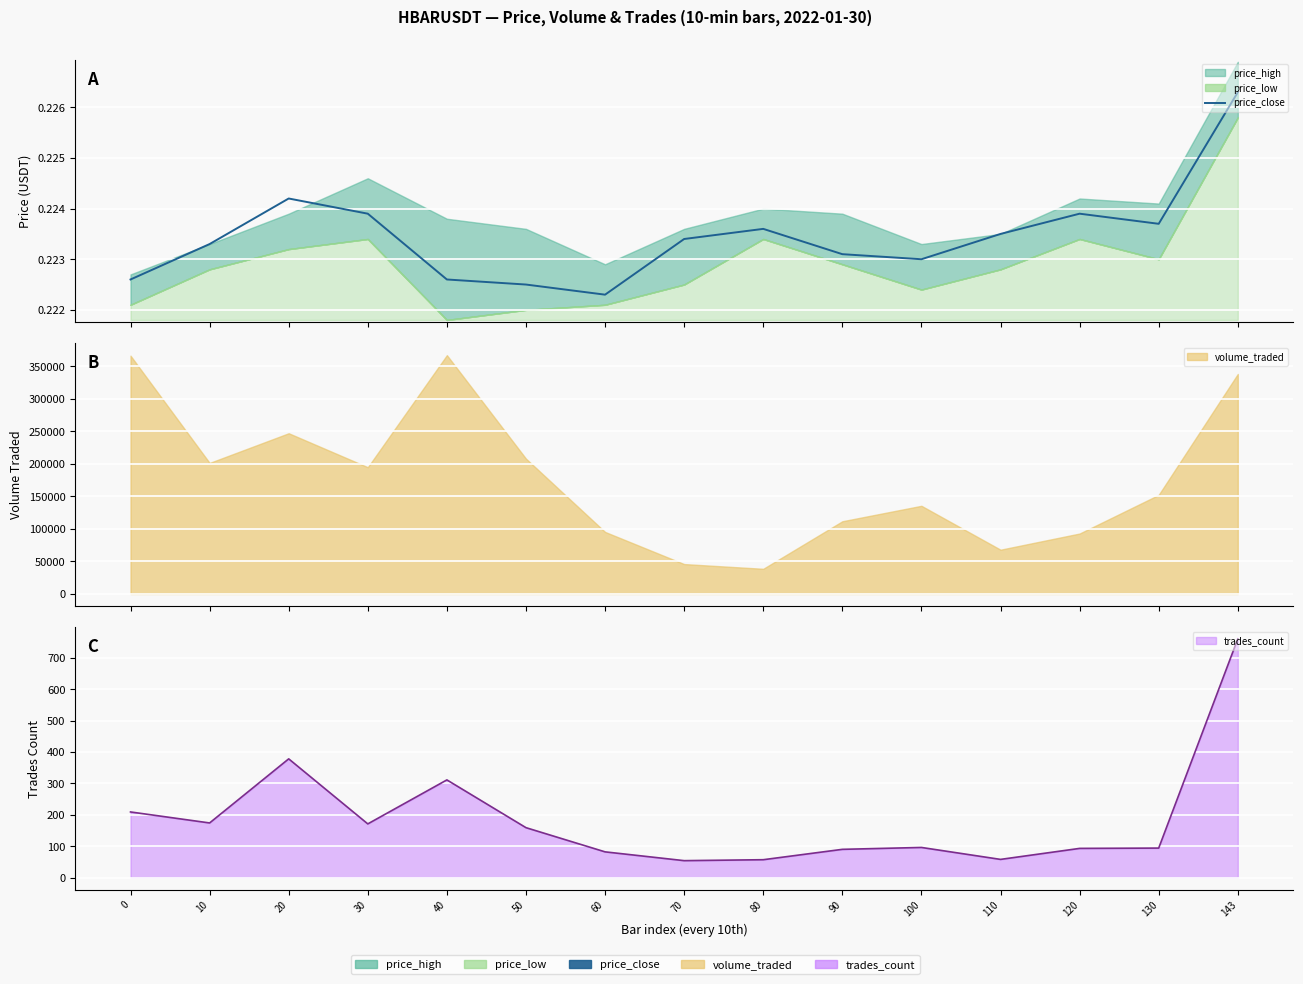

At which label is the value closest to 0?

60